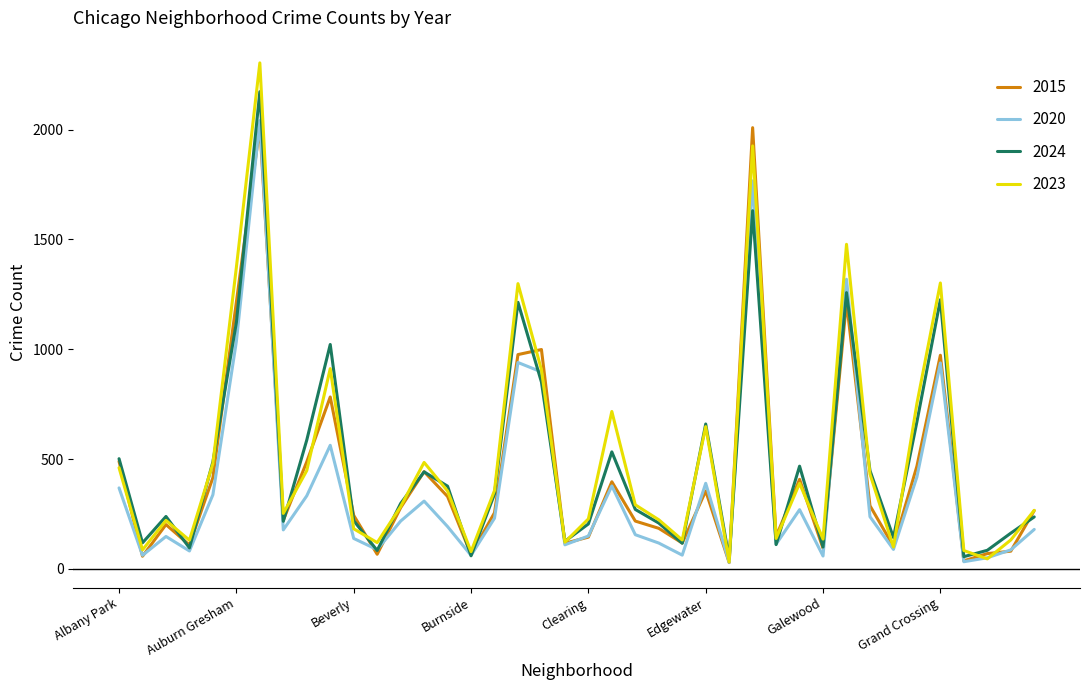

What is the lowest value of the 2020 series?

30